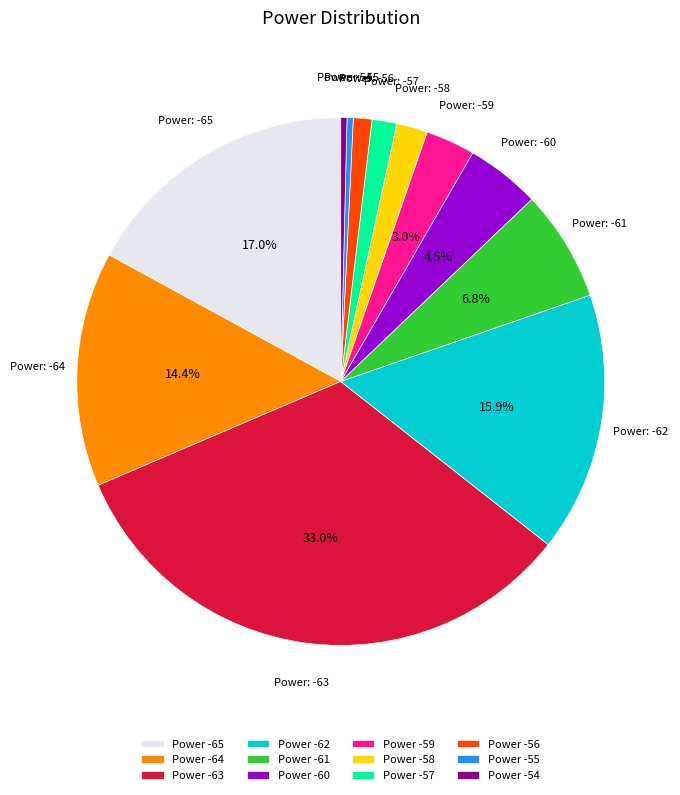

How many segments does this pie chart have?

12